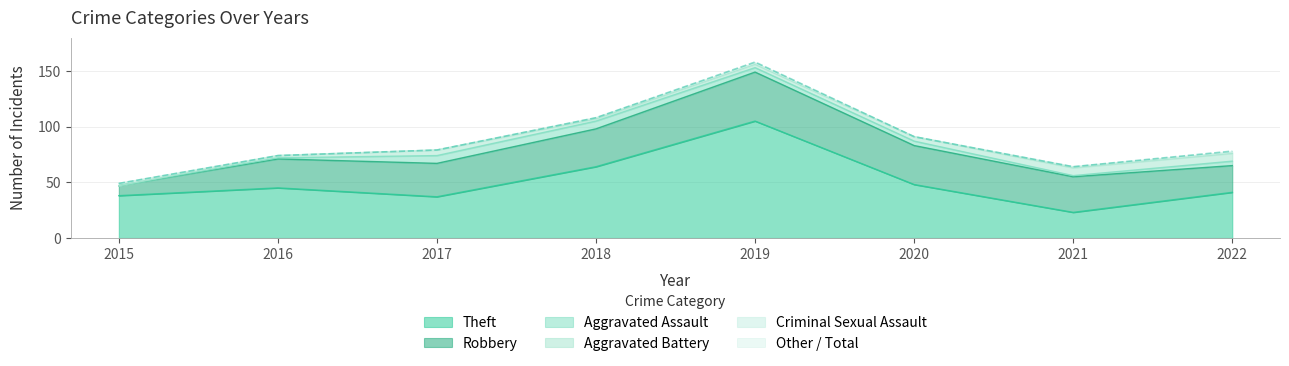

Which series changed the most between 2020 and 2021?

Total